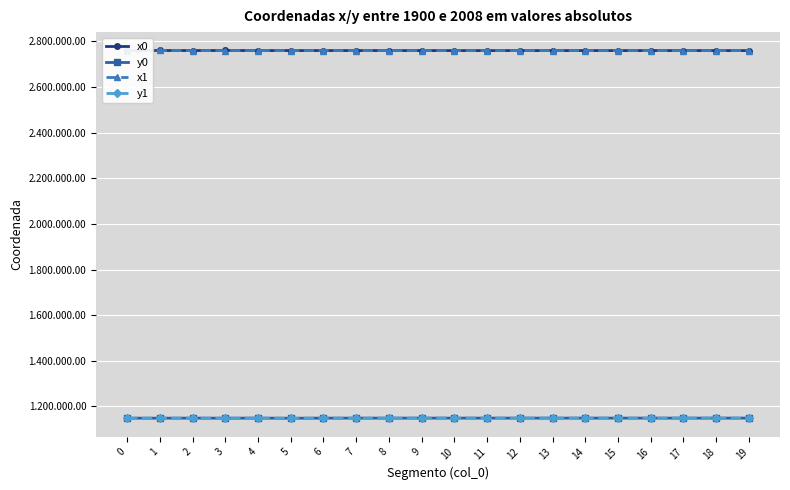

Is this an area chart (filled region under the line)?

No